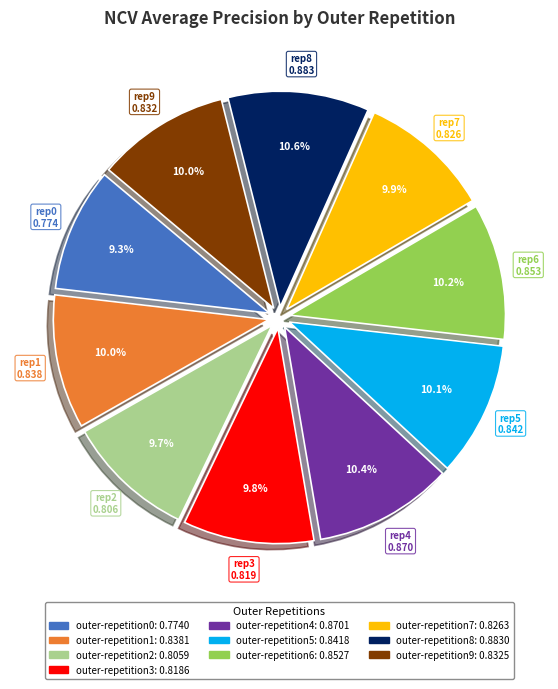

The outer-repetition2 slice represents 10% of the pie. True or false?

True